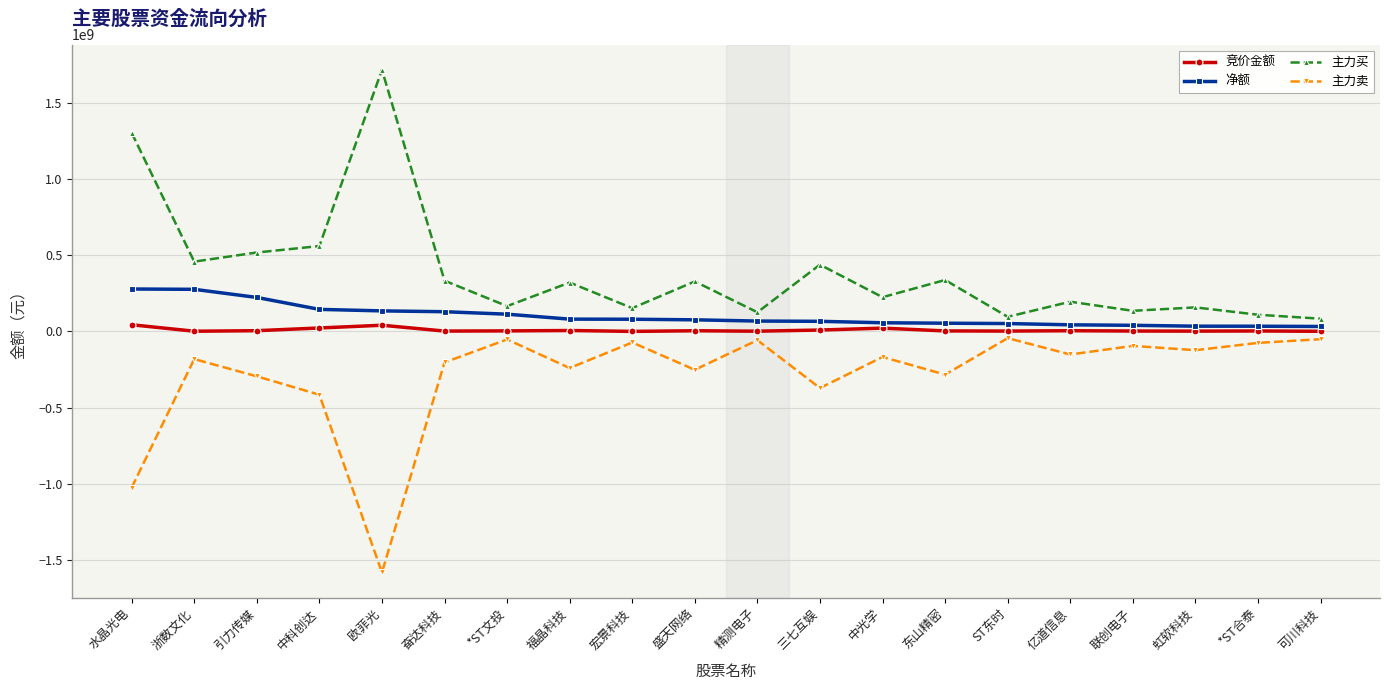

Which series has the largest range (max minus min)?

主力买